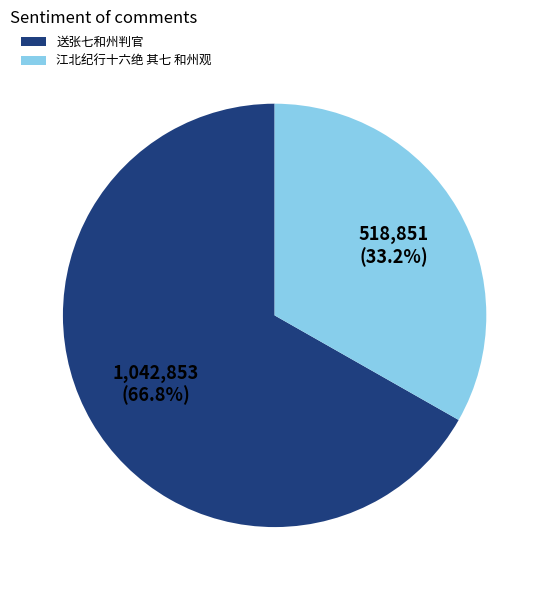

What is the largest slice in the pie chart?

送张七和州判官